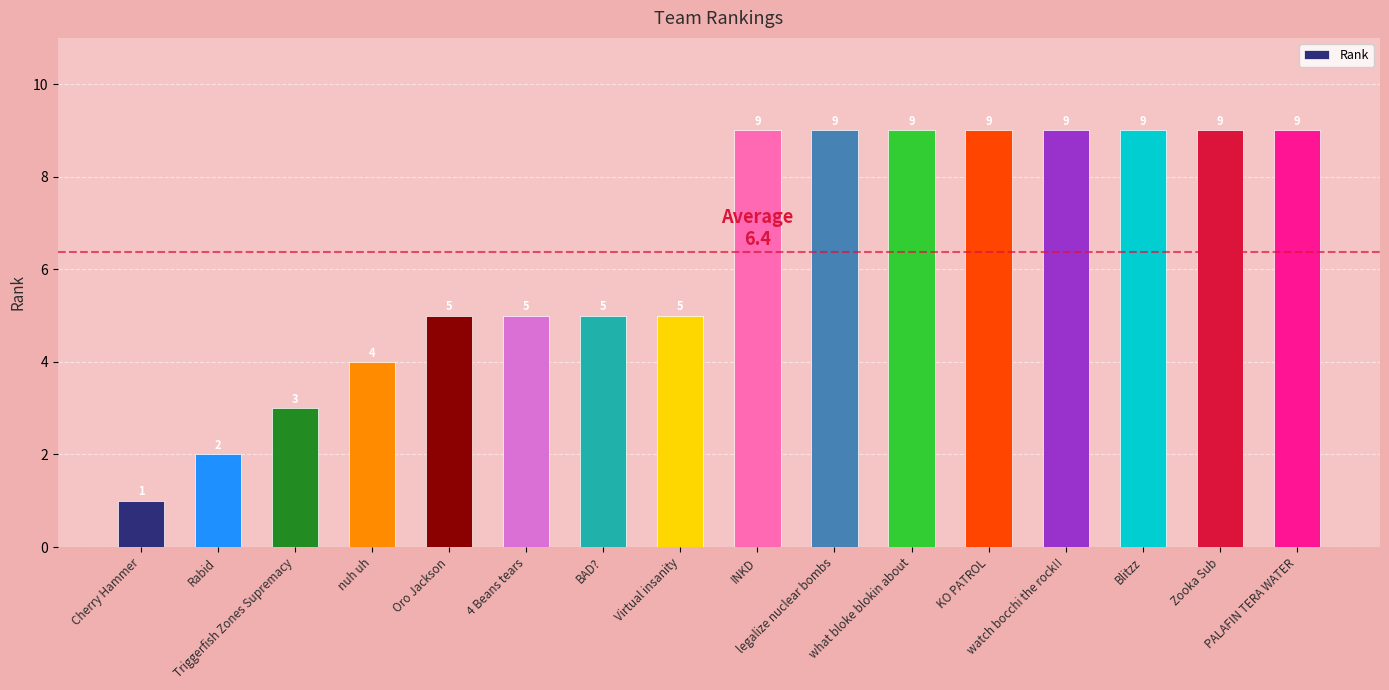

Which category has the lowest value across all series?

Cherry Hammer